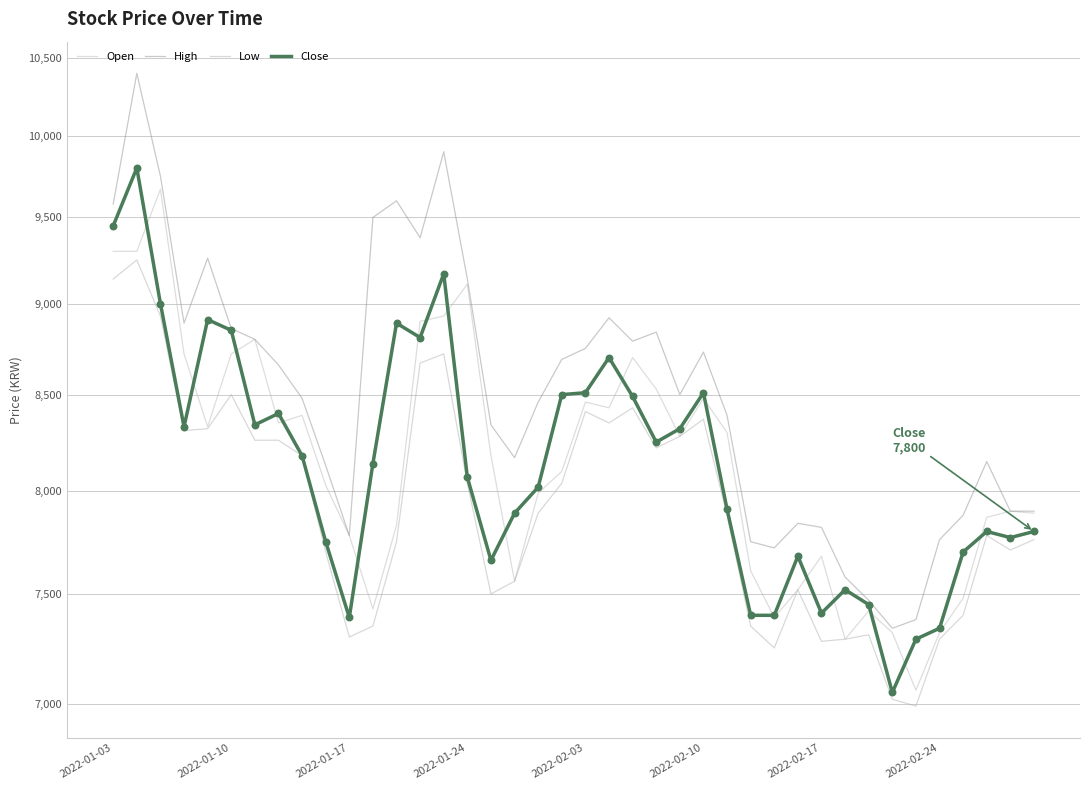

Which series has the largest Y range (max minus min)?

High